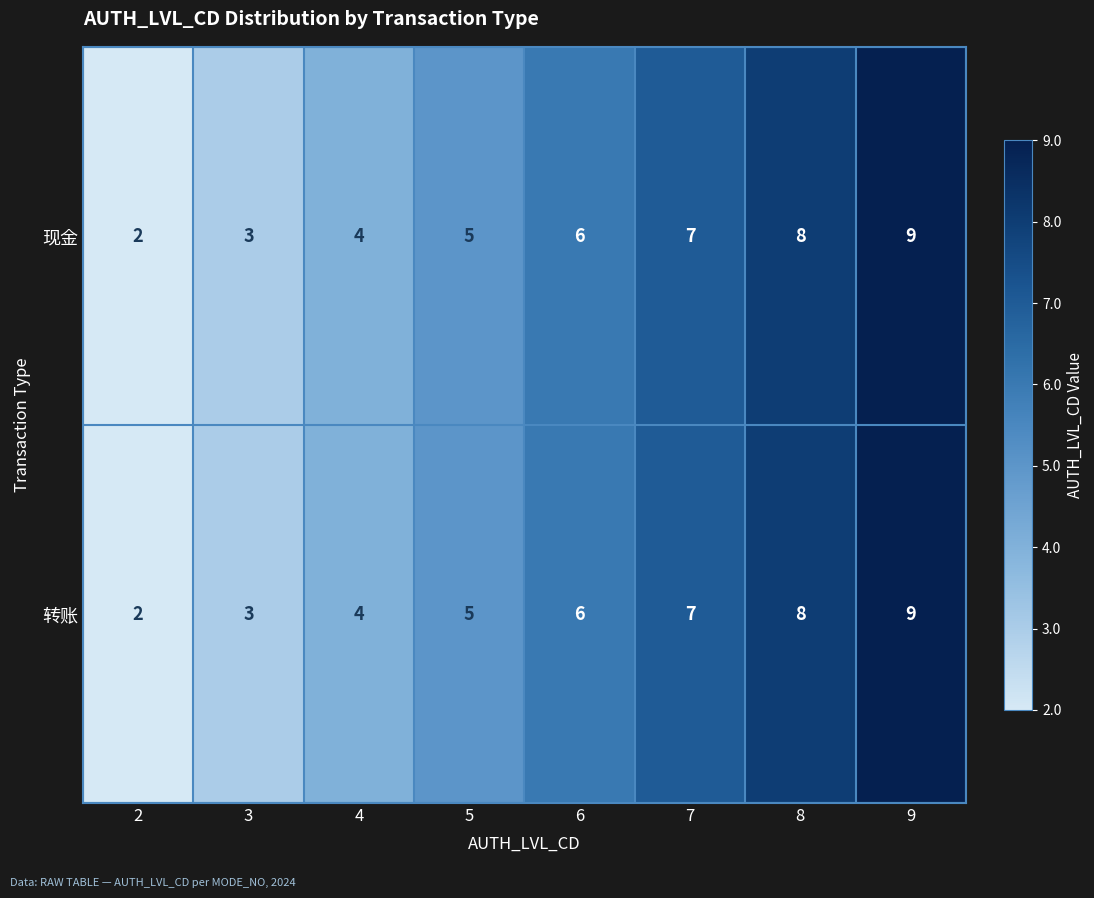

What is the smallest value displayed?

2